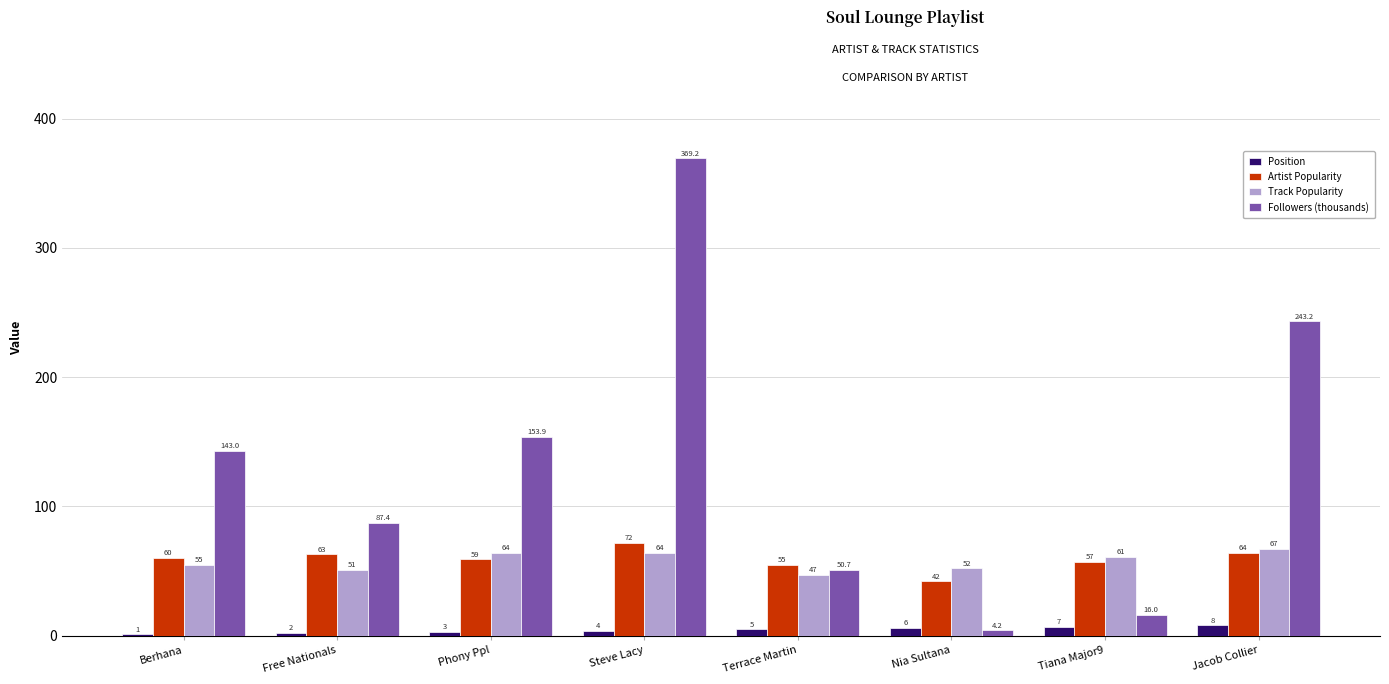

Count the number of categories in the chart.

8